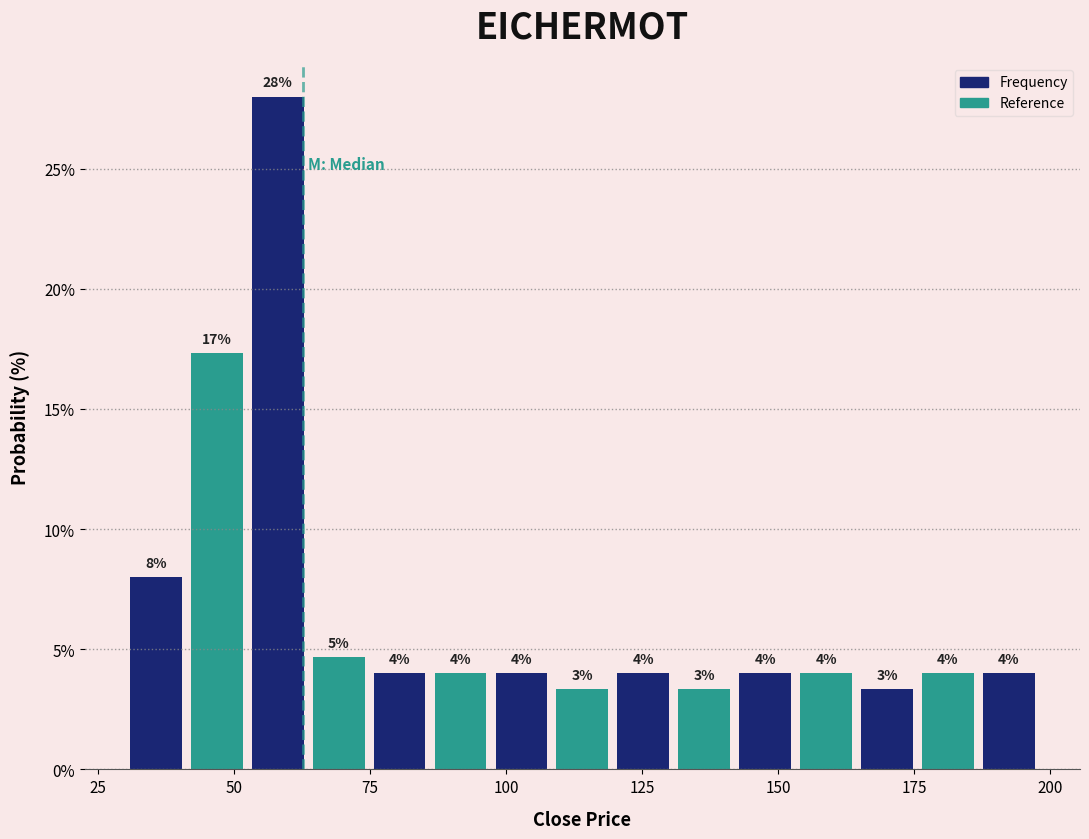

Around what value on the x-axis is the tallest bar? Give the approximate position of its centre, as read against the axis.

60